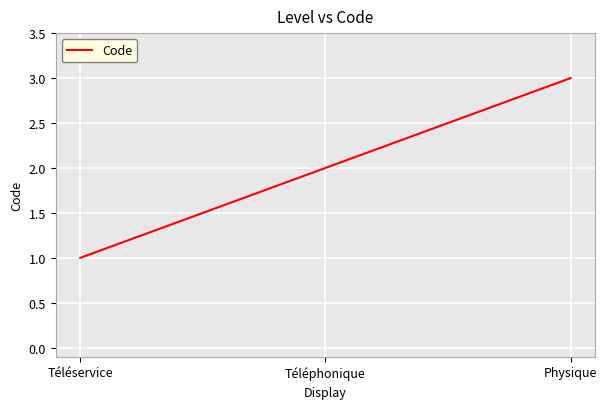

What is the minimum value shown in the chart?

1